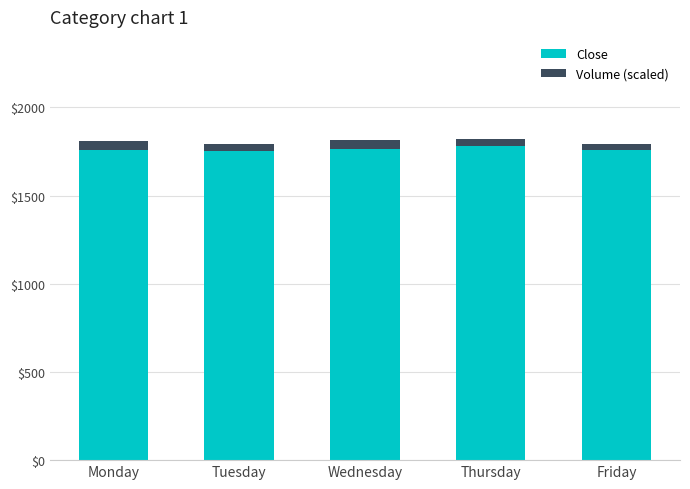

The value of Close at Thursday is 1782.1. True or false?

True